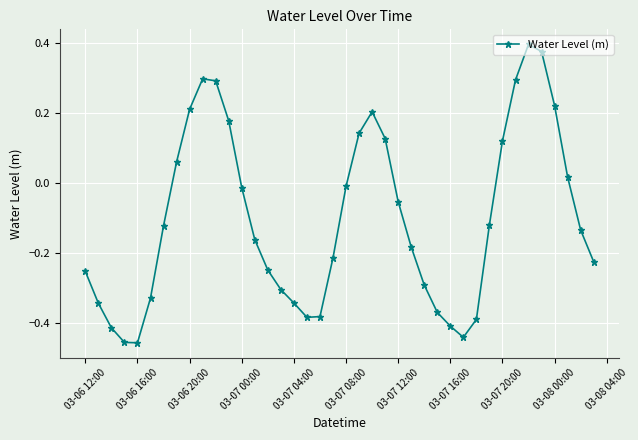

True or false: there are more than 2 points higher than both neighbors.

True